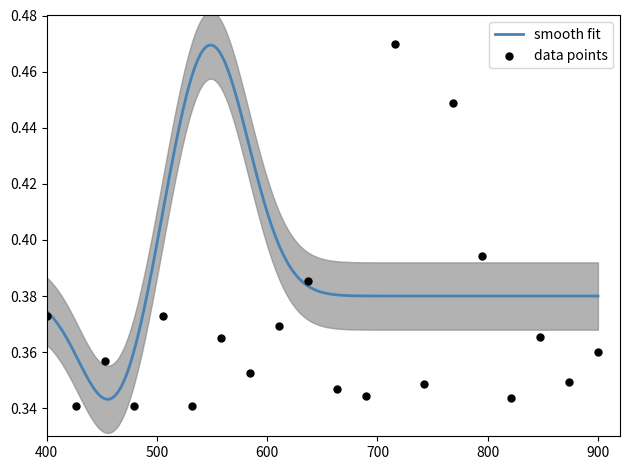

What is the change in value from 12 to 13?

+0.1